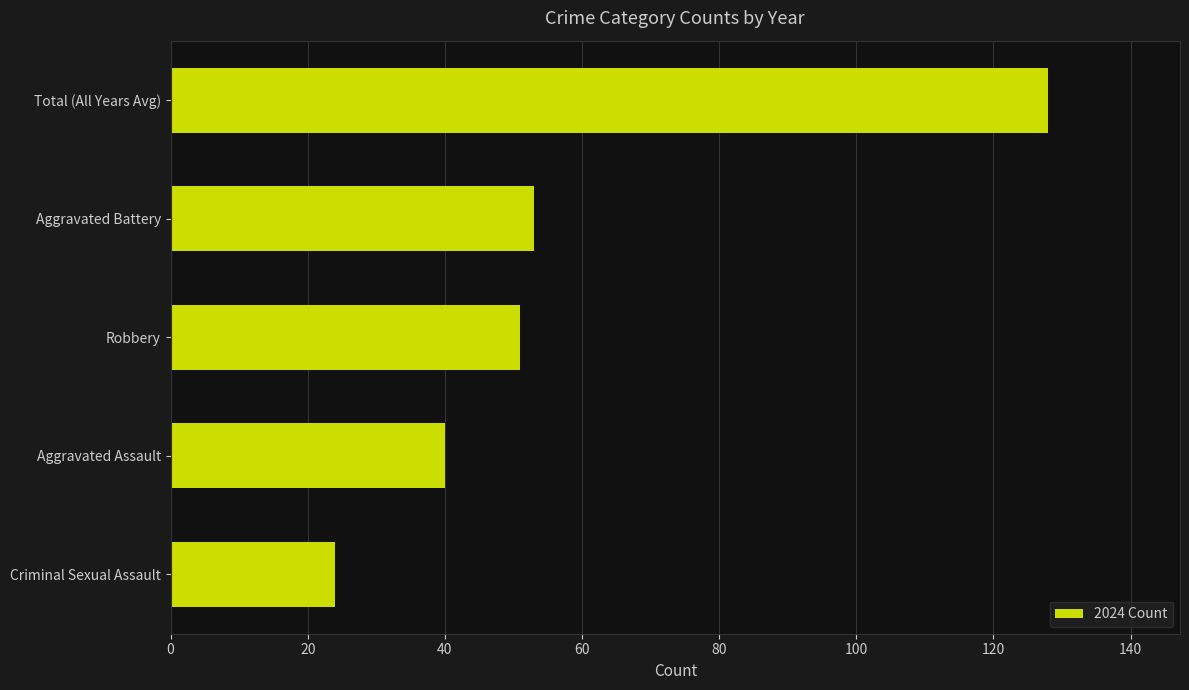

Where is the data nearest to the value 76?

Aggravated Battery